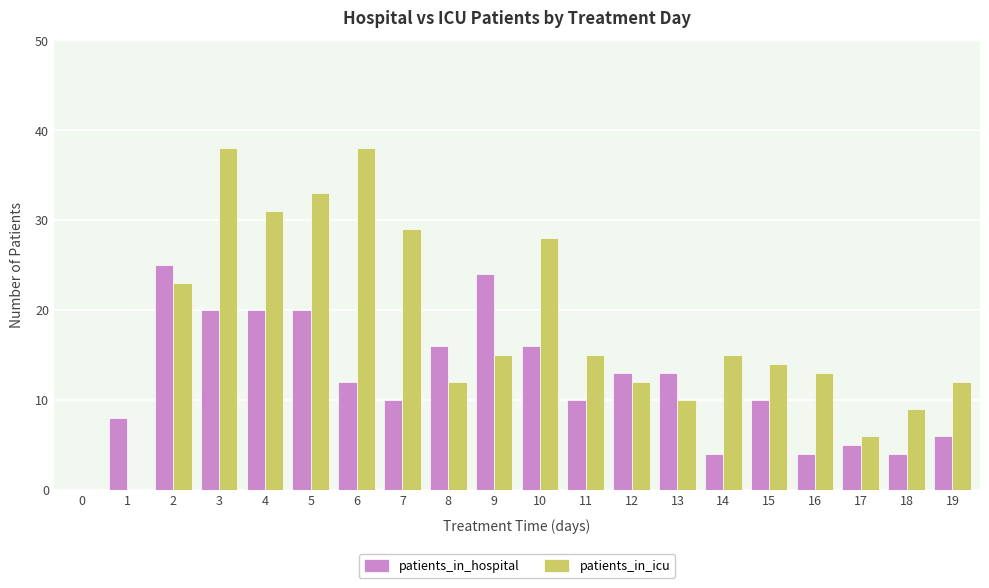

The patients_in_hospital series shows 11 at 1. True or false?

False